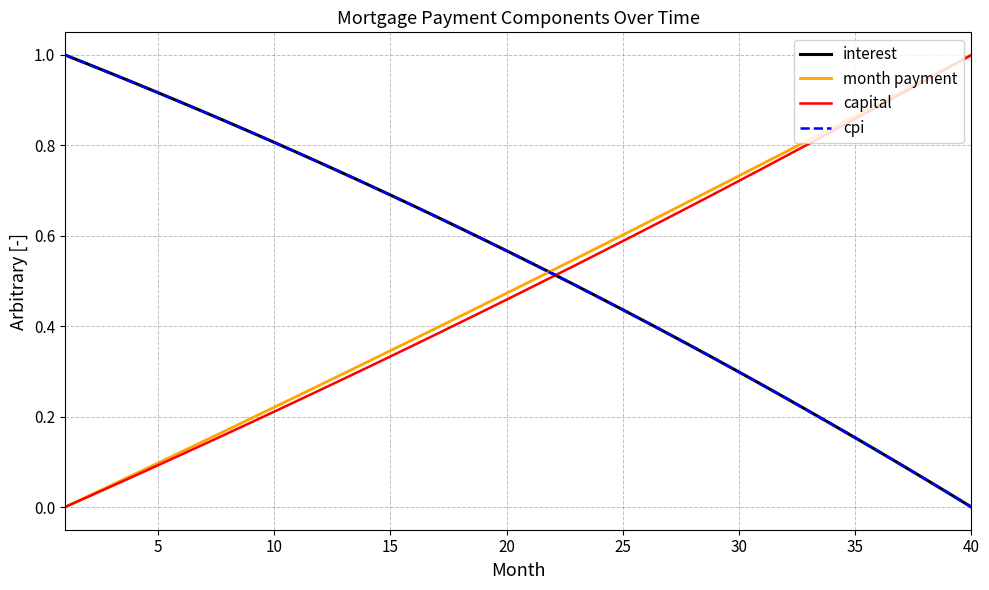

What is the highest value of the month payment series?

1.0